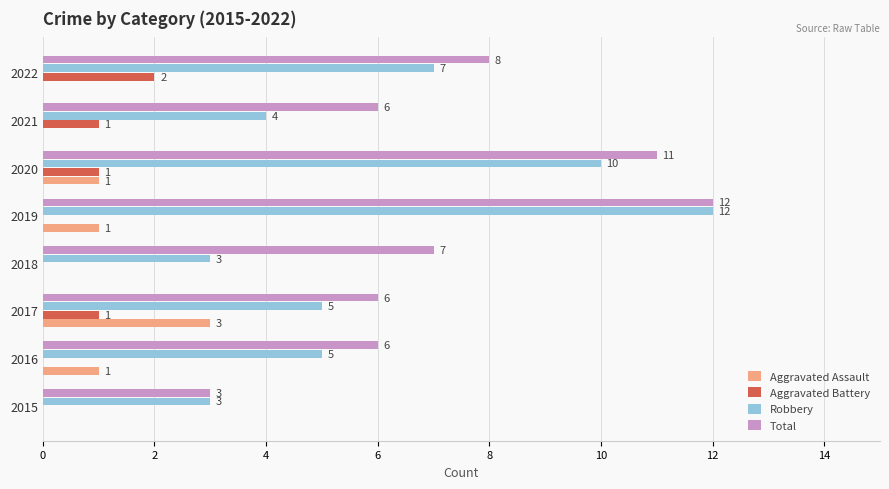

The Aggravated Assault series shows 1 at 2017. True or false?

False